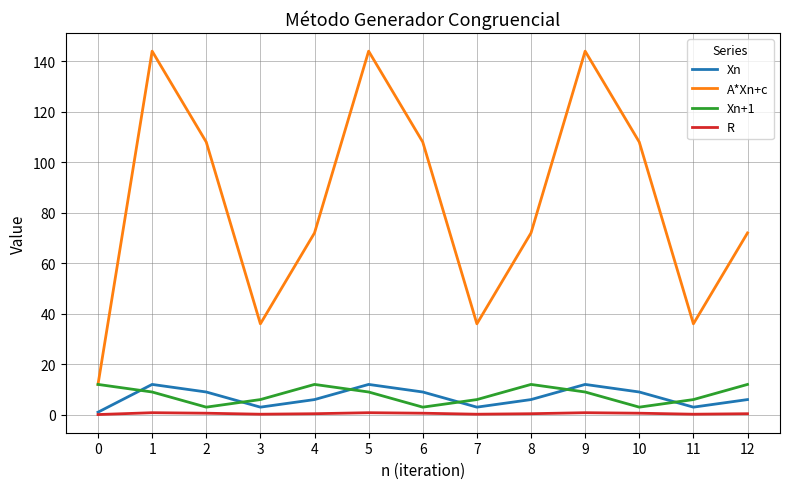

What is the highest value of the Xn series?

12.0